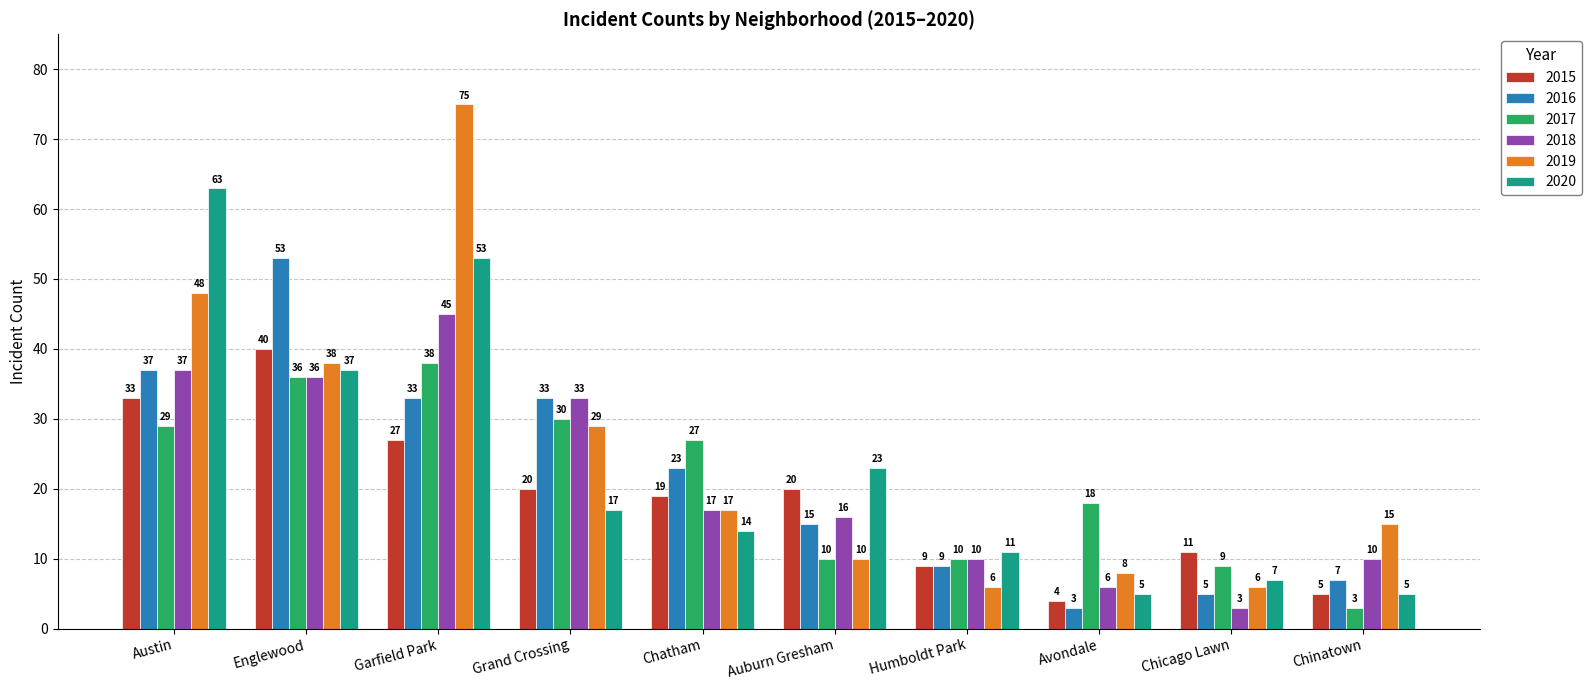

What is the label of the 8th bar from the right?

Garfield Park